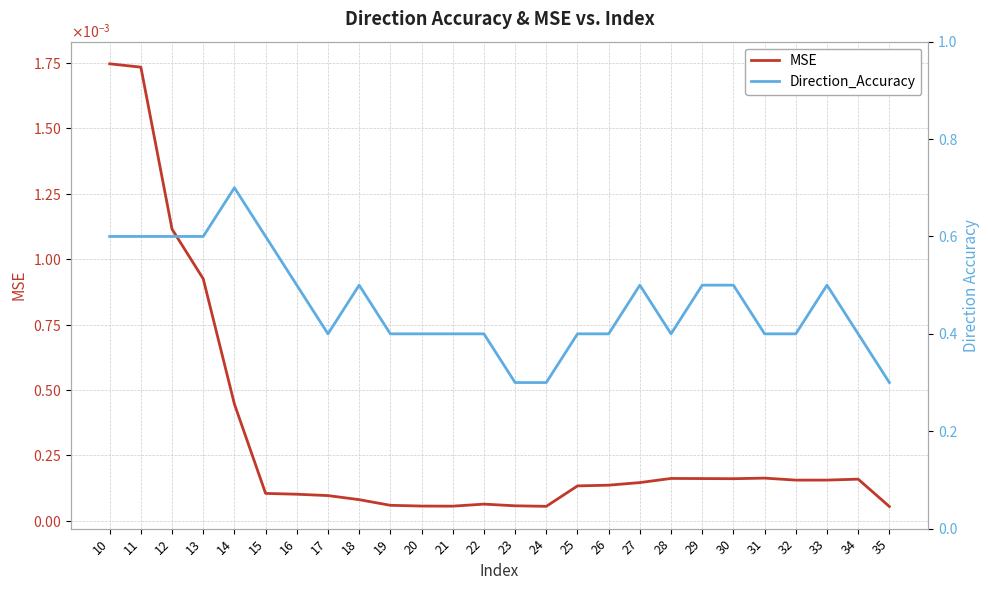

Rank the series by their maximum value, from lowest to highest.

MSE, Direction_Accuracy